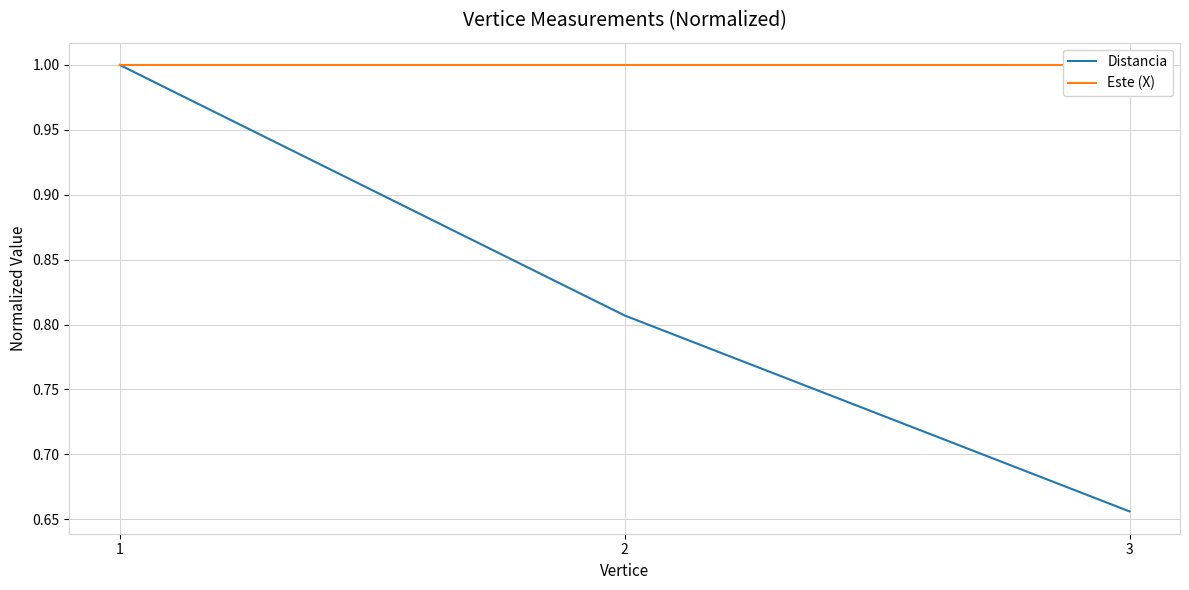

How many series are shown in this chart?

2